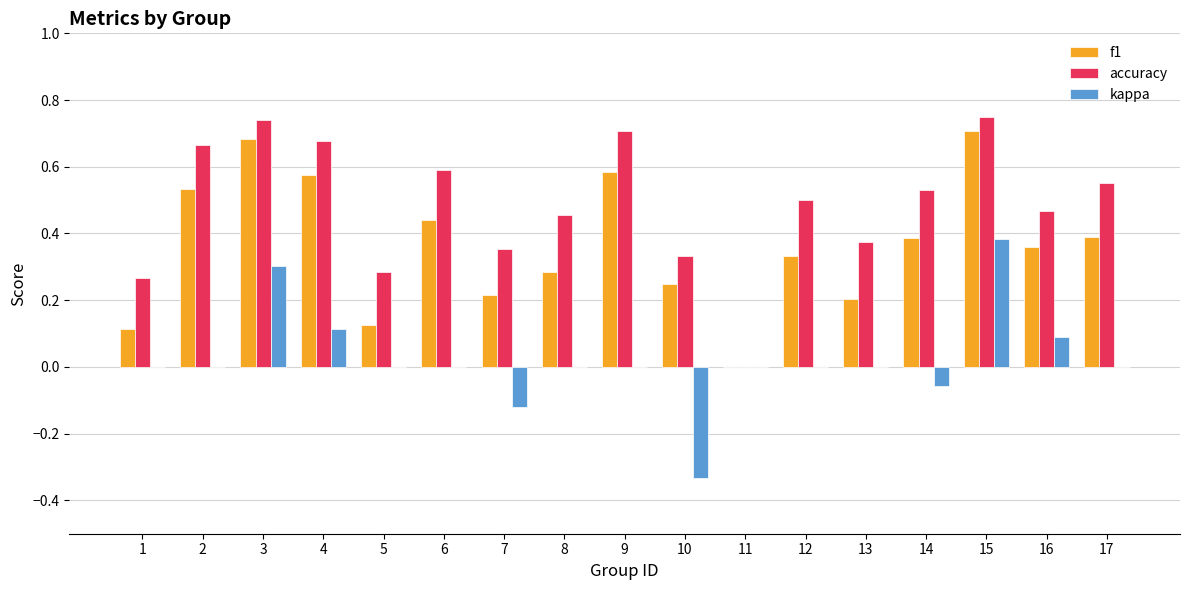

What is the sum of all accuracy values?

8.2